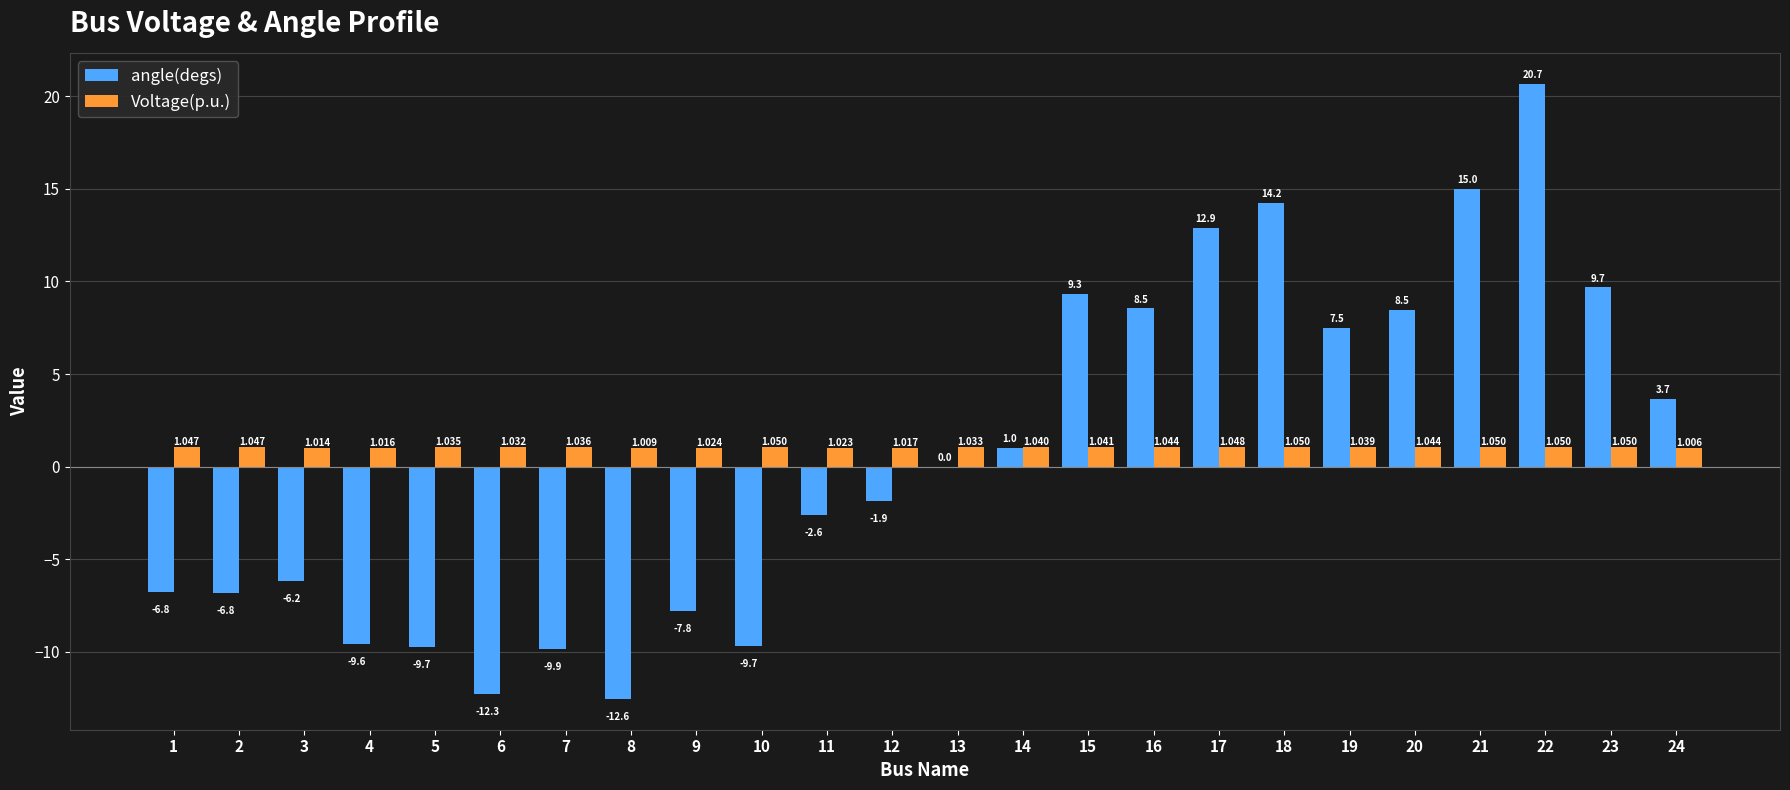

Which series has the widest spread of values?

angle(degs)